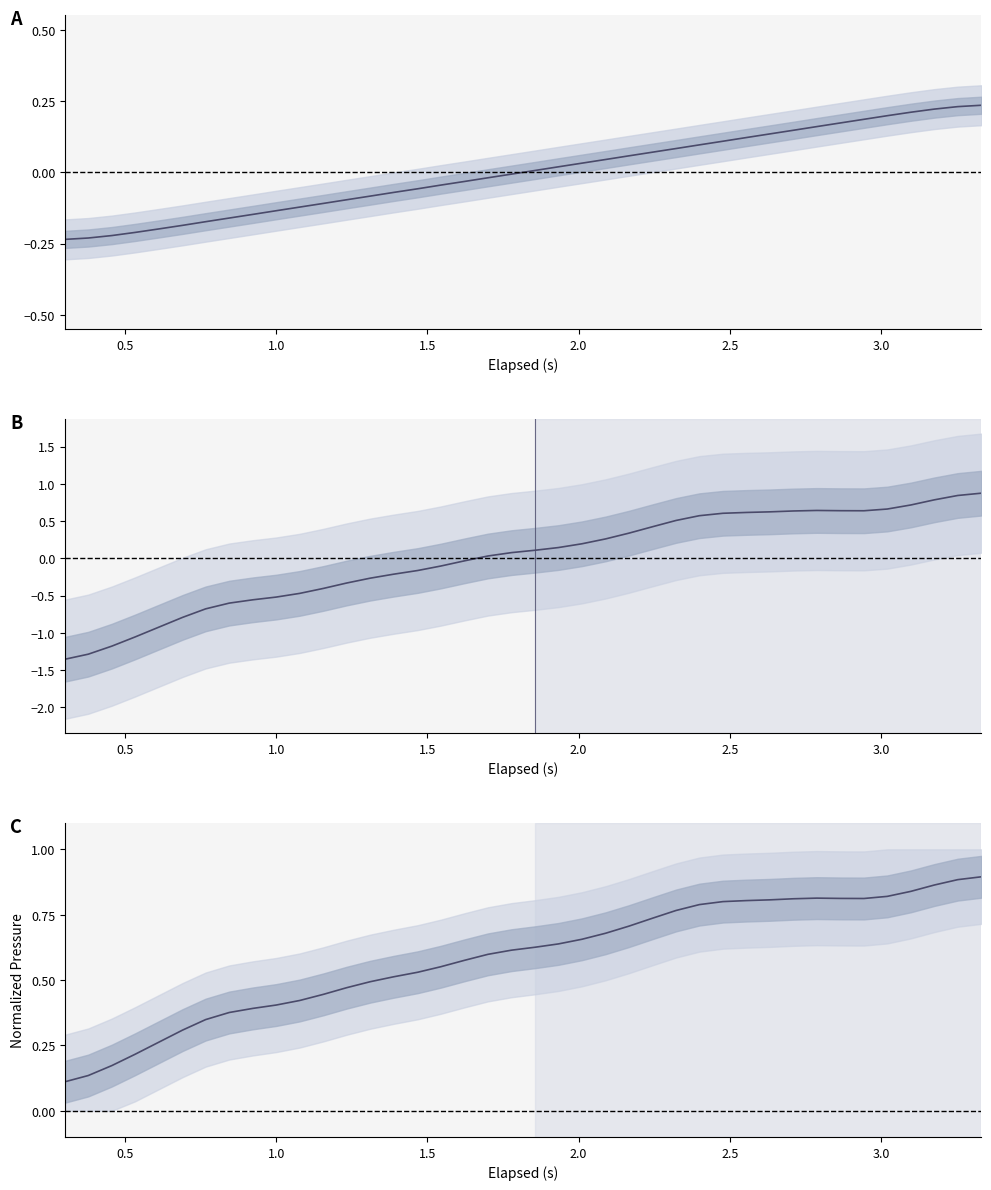

Reading left to right, extract all data points from this chart.

-0.2	-0.2	-0.2	-0.2	-0.2	-0.2	-0.2	-0.2	-0.1	-0.1	-0.1	-0.1	-0.1	-0.1	-0.1	-0.1	-0.0	-0.0	-0.0	-0.0	0.0	0.0	0.0	0.0	0.1	0.1	0.1	0.1	0.1	0.1	0.1	0.1	0.2	0.2	0.2	0.2	0.2	0.2	0.2	0.2